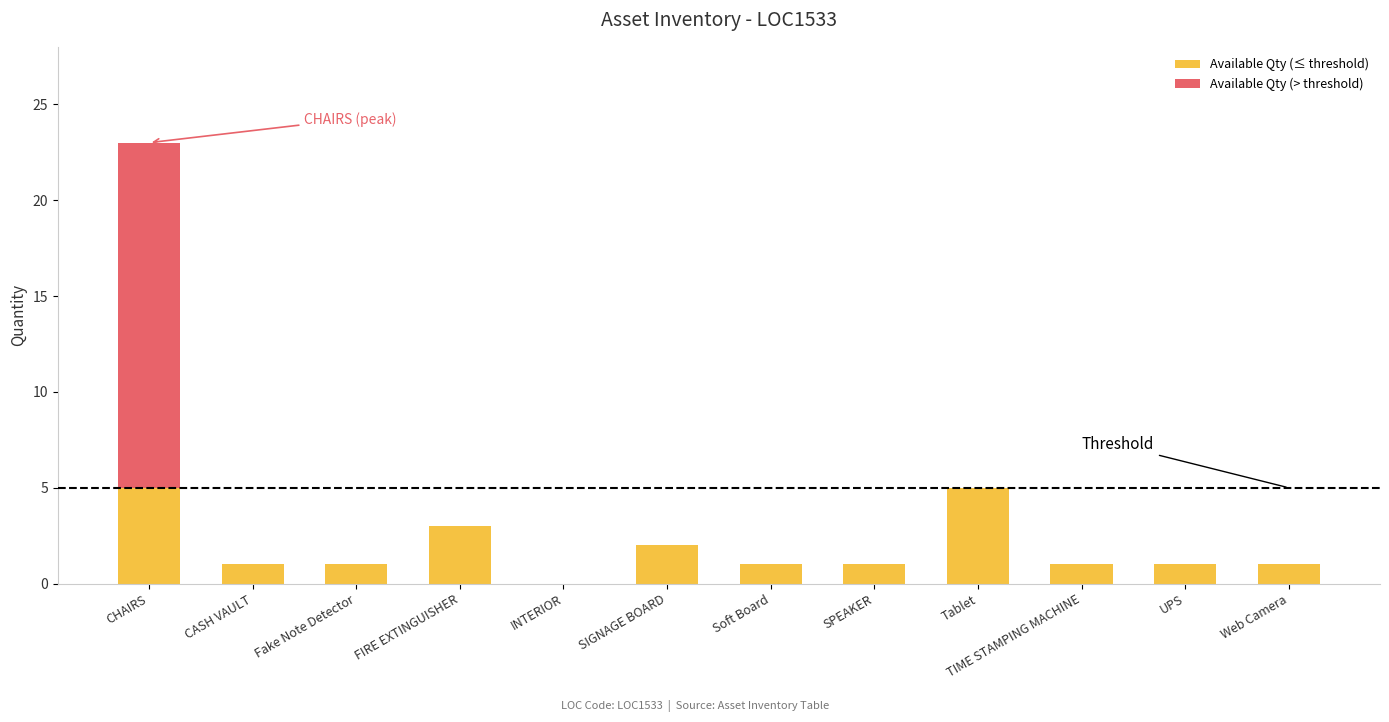

At which category is the sum across all series the highest?

CHAIRS